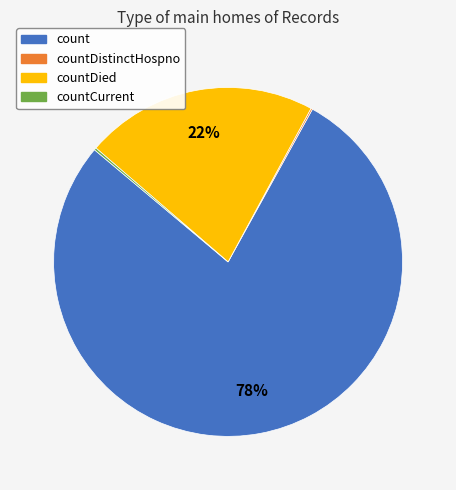

True or false: count accounts for 78% of the total.

True